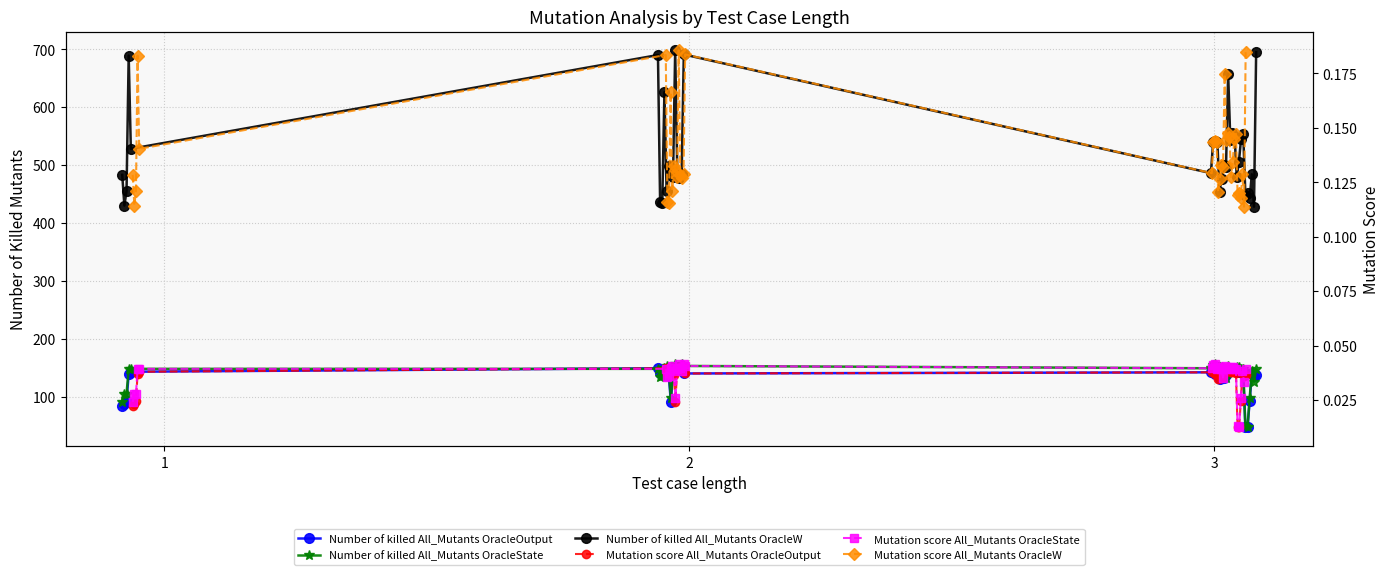

Rank the series by their maximum value, from highest to lowest.

Number of killed All_Mutants OracleW, Number of killed All_Mutants OracleState, Number of killed All_Mutants OracleOutput, Mutation score All_Mutants OracleW, Mutation score All_Mutants OracleState, Mutation score All_Mutants OracleOutput